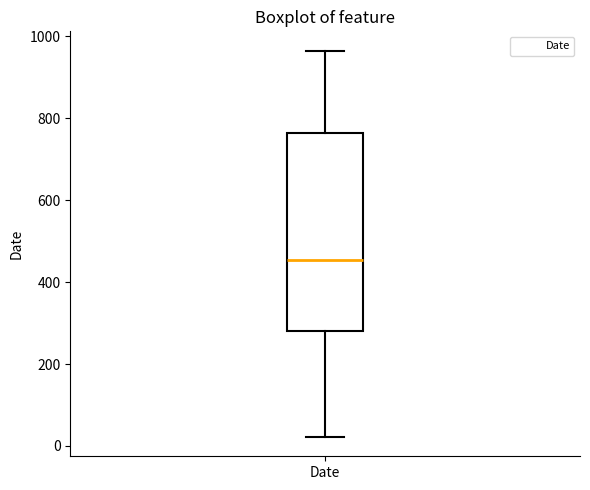

Transcribe this box plot: give where the median line is, the range the box spans, and where the two whiskers end, as read against the y-axis. The values are not printed on the chart, so give them approximately, as read against the axis.

median 460, box 280 to 760, whiskers 20 to 960